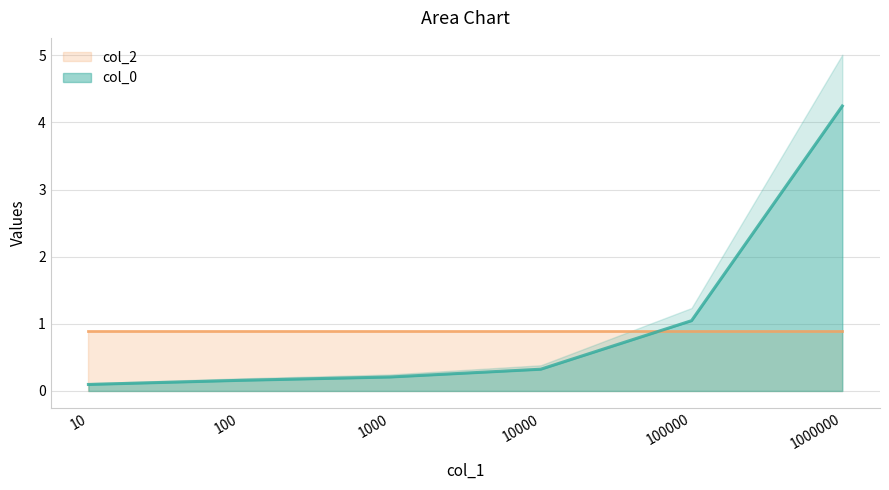

True or false: col_0 has a value of 0.3 at 10000.

True